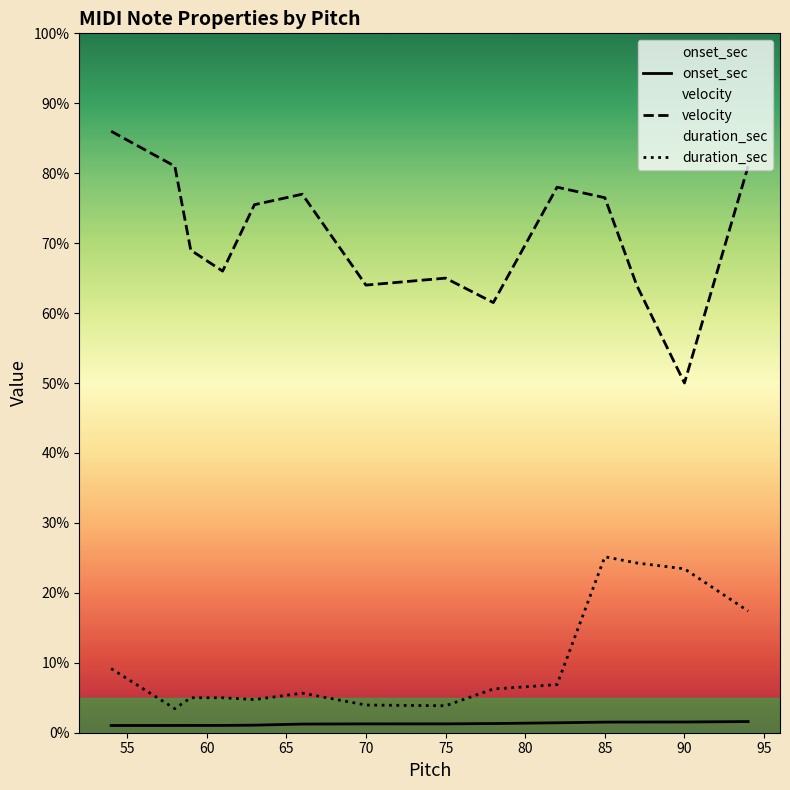

Reading left to right, what are all the values shown in this chart?

onset_sec: 1.0	1.0	1.0	1.0	1.1	1.2	1.3	1.3	1.3	1.4	1.5	1.5	1.5	1.6
velocity: 86.0	81.0	69.0	66.0	75.5	77.0	64.0	65.0	61.5	78.0	76.5	64.0	50.0	81.0
duration_sec: 9.2	3.4	5.0	5.0	4.7	5.7	4.0	3.9	6.3	6.9	25.2	24.3	23.4	17.4